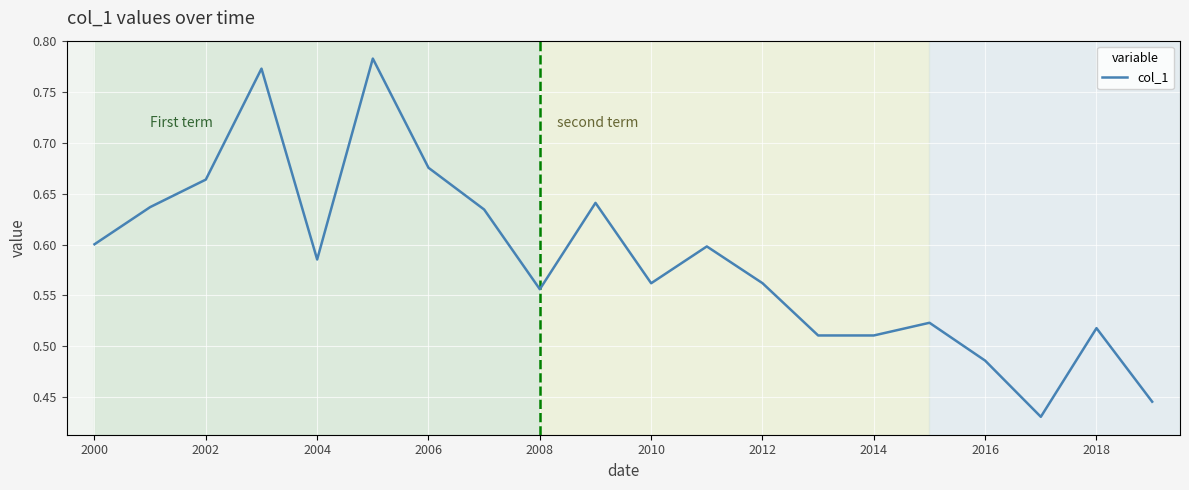

How many values are between 0 and 1?

20